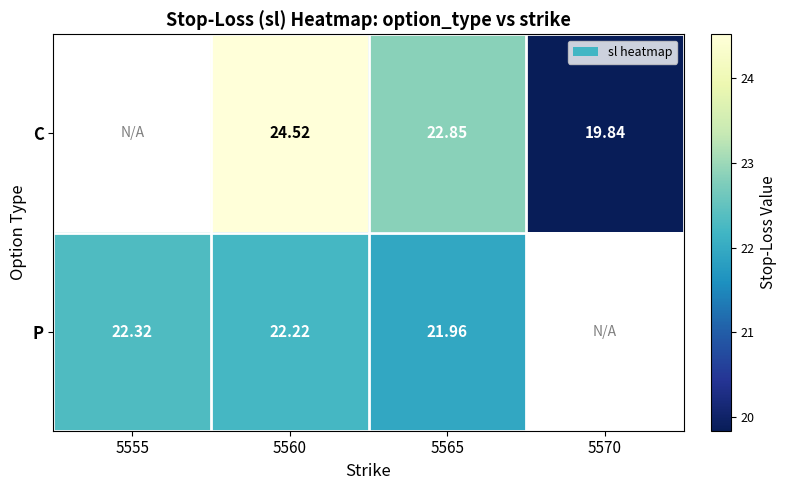

At 5560, list the series in order from largest to smallest.

C, P